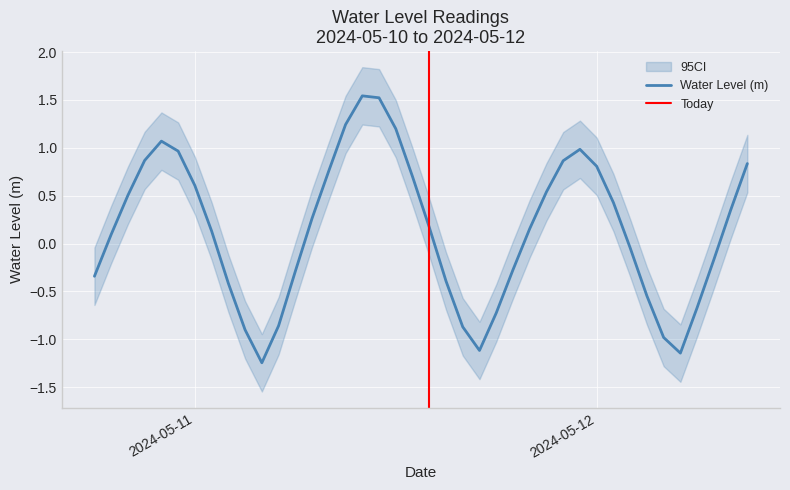

At which label does the data first exceed 0?

2024-05-10 19:00:00